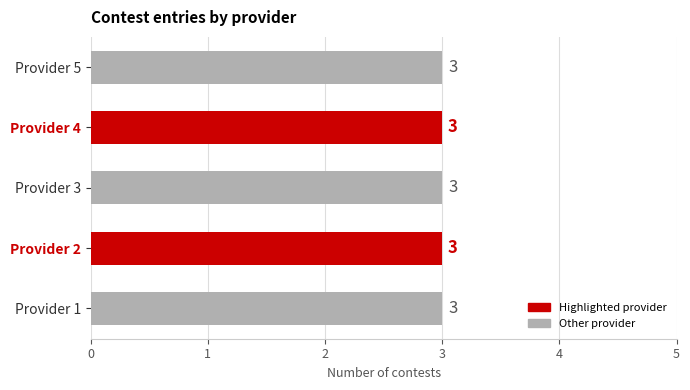

The chart shows a value of 3 at Provider 3. True or false?

True